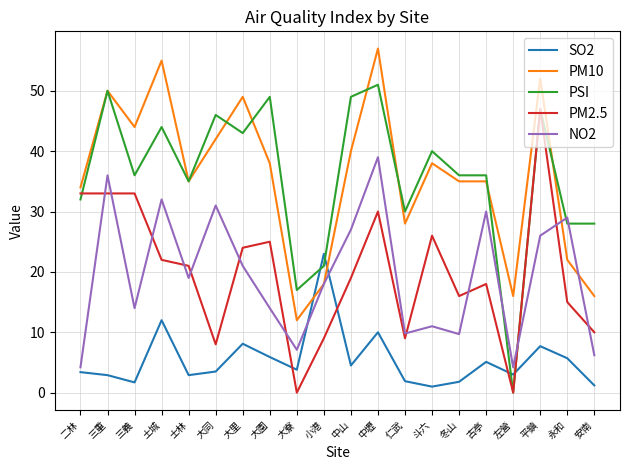

Count the number of categories in the chart.

20